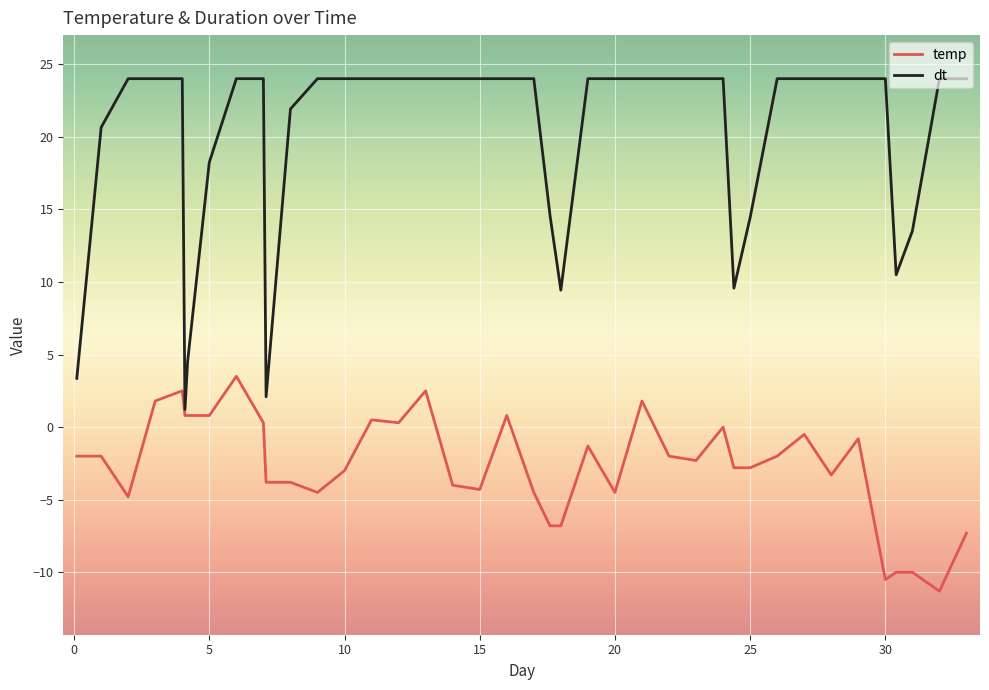

What are all the series names shown in the legend?

temp, dt